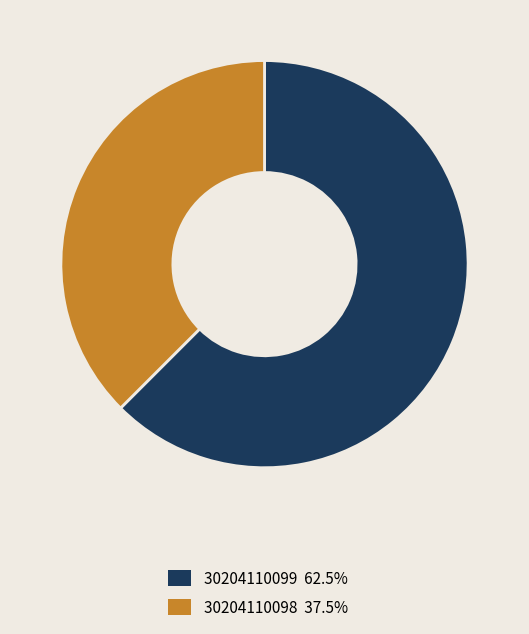

Which slice is the smallest?

30204110098